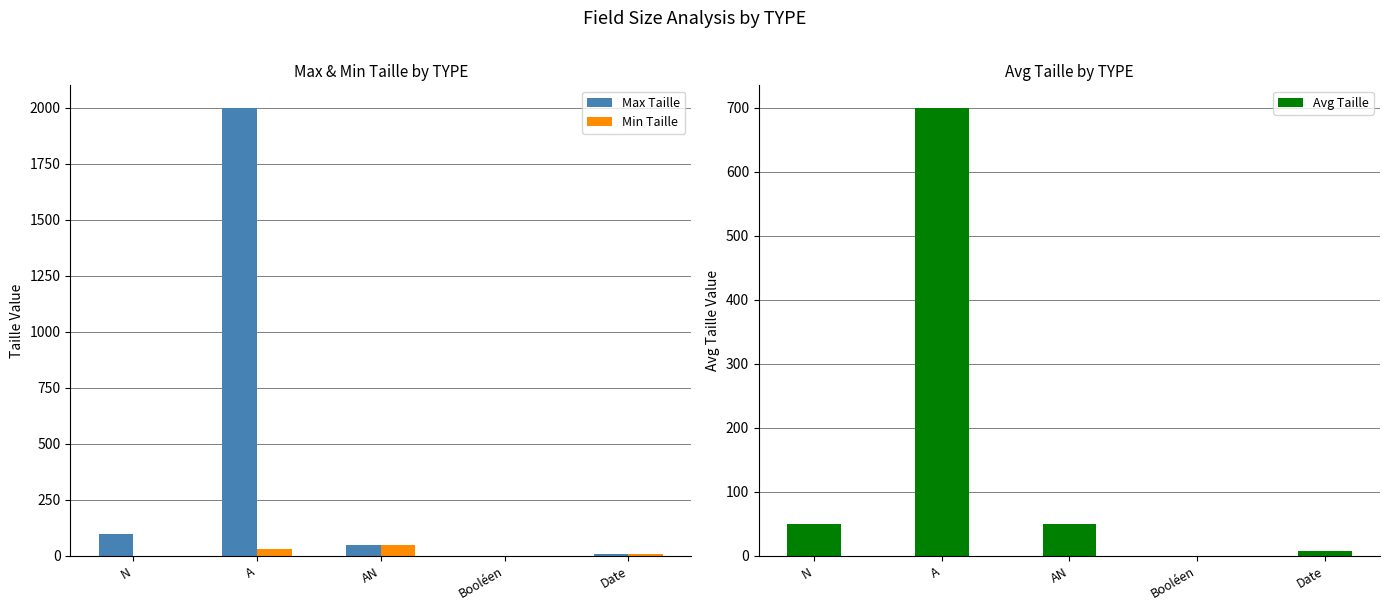

What is the greatest value displayed?

2000